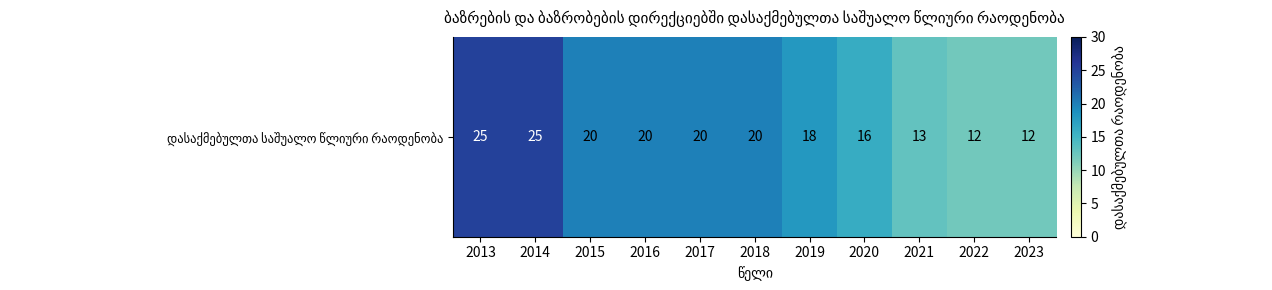

Reading left to right, transcribe all the data shown in this chart.

2013=0.8	2014=0.8	2015=0.7	2016=0.7	2017=0.7	2018=0.7	2019=0.6	2020=0.5	2021=0.4	2022=0.4	2023=0.4